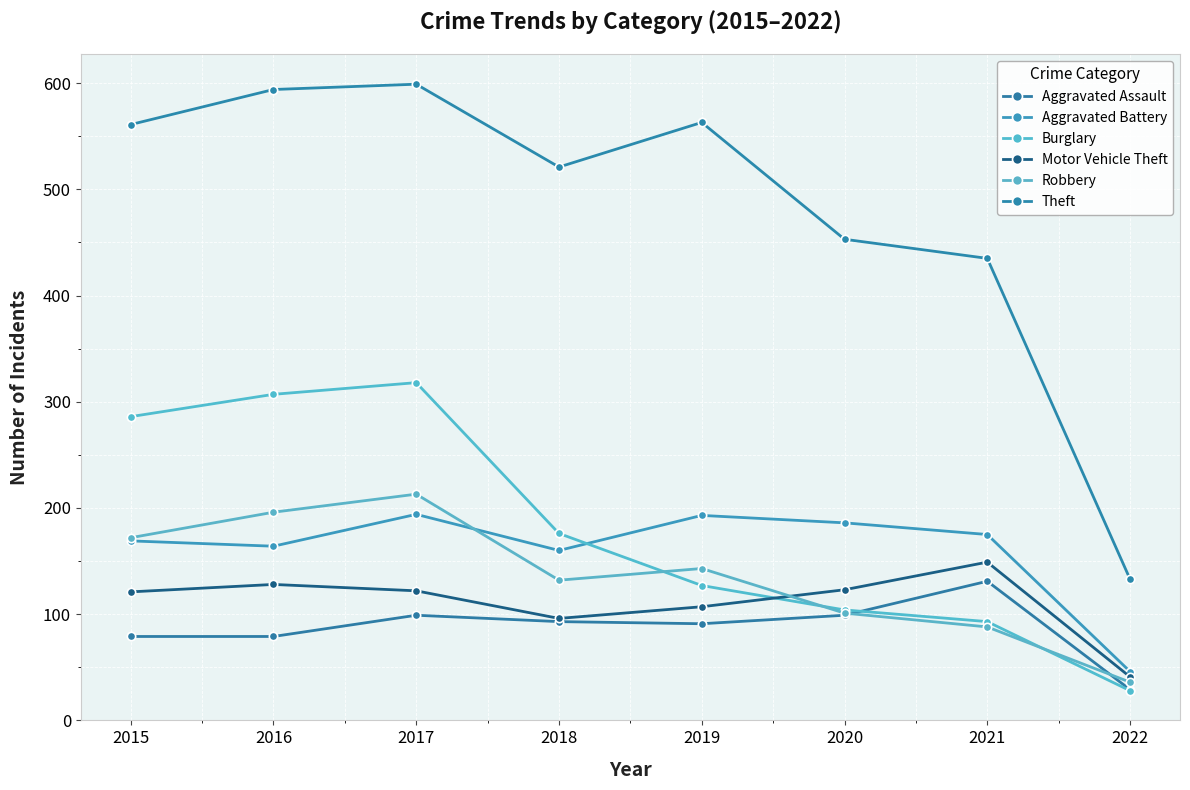

At how many categories does at least one series exceed 154?

7